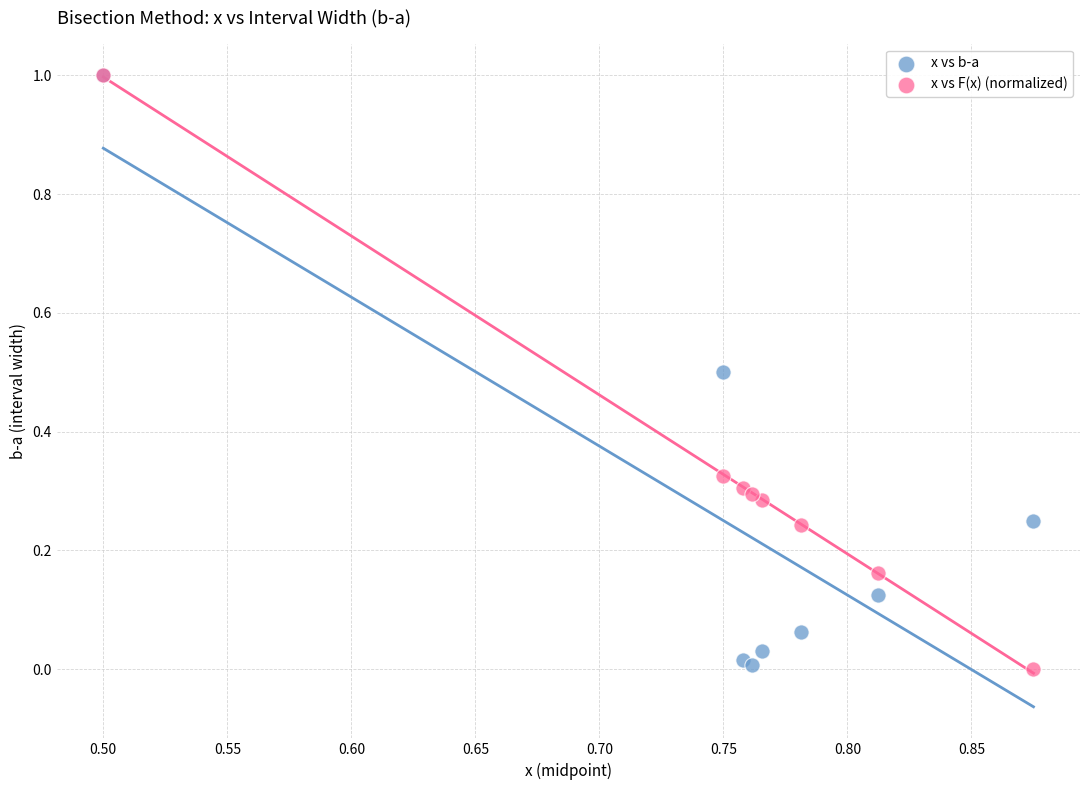

What are all the series names shown in the legend?

x vs b-a, x vs F(x) (normalized)